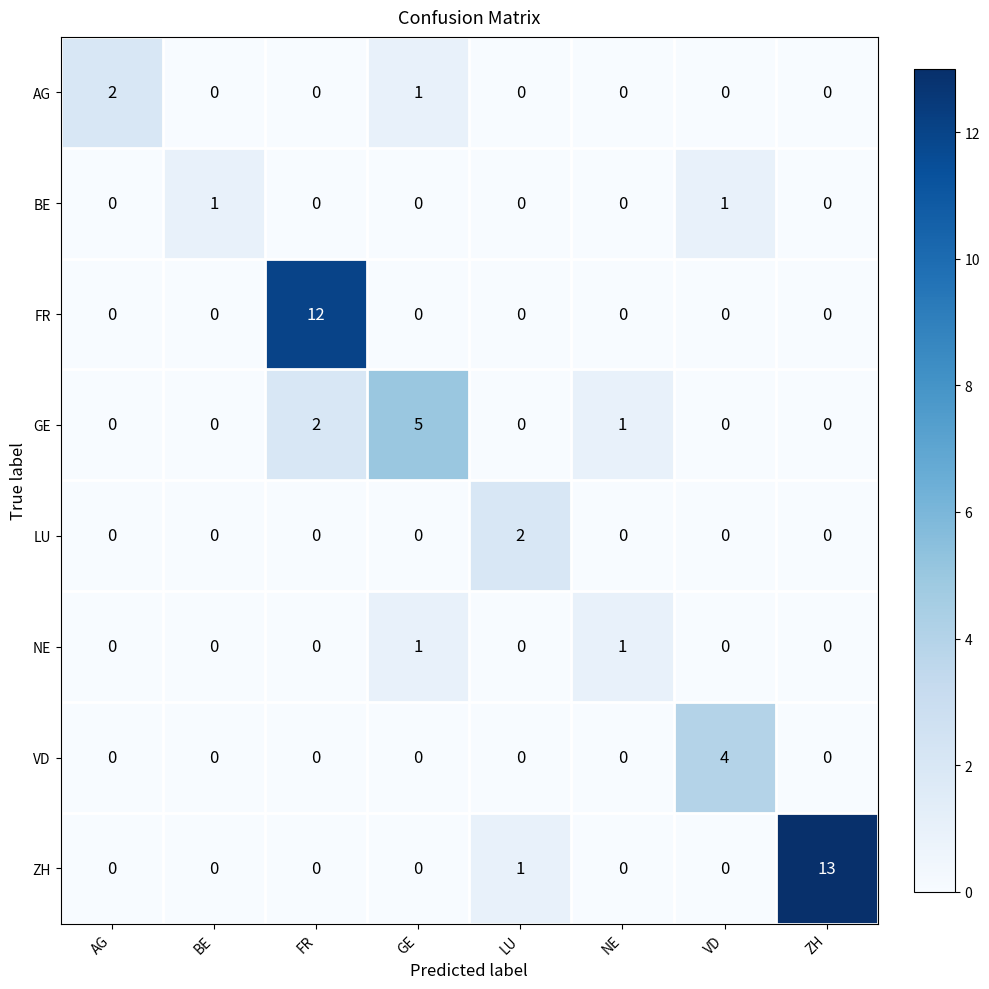

At which category does the chart reach its peak across all series?

ZH